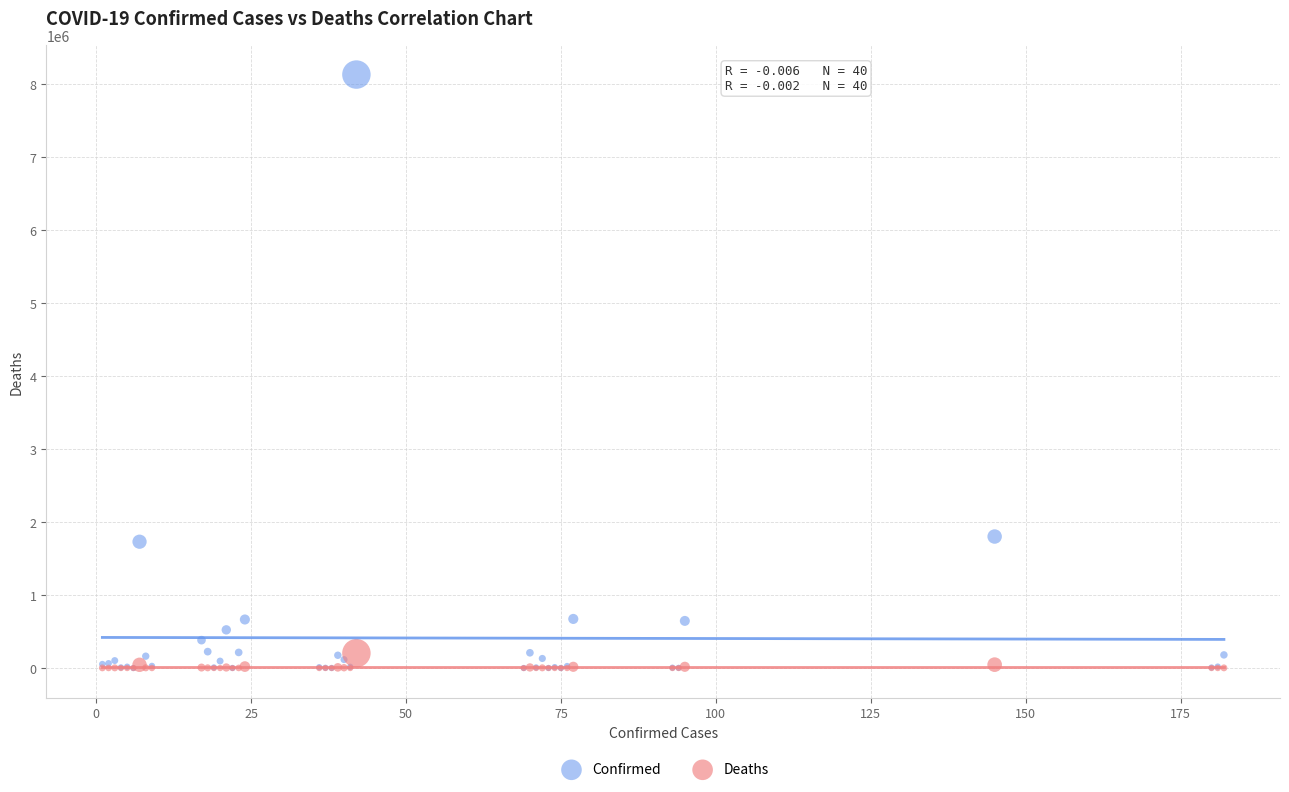

Which series reaches the maximum Y coordinate?

Confirmed